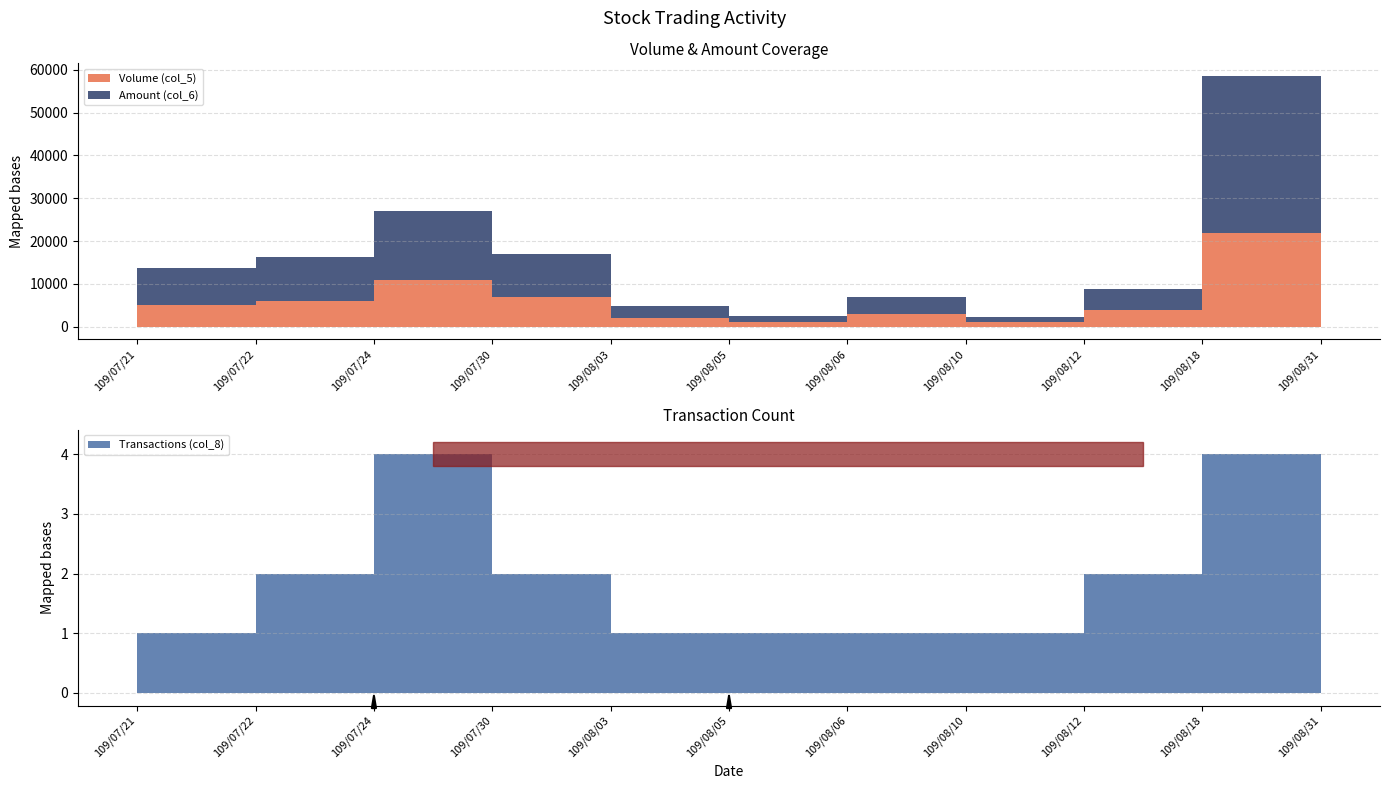

Is this an area chart (filled region under the line)?

No